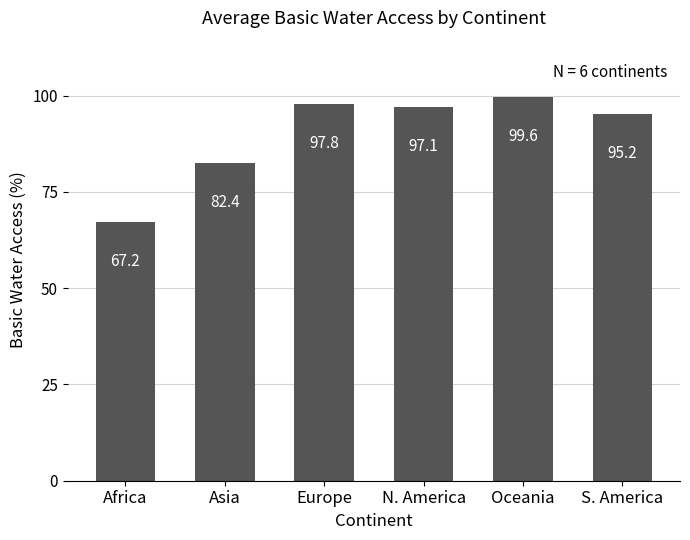

Is it true that the value at N. America is 97.1?

True